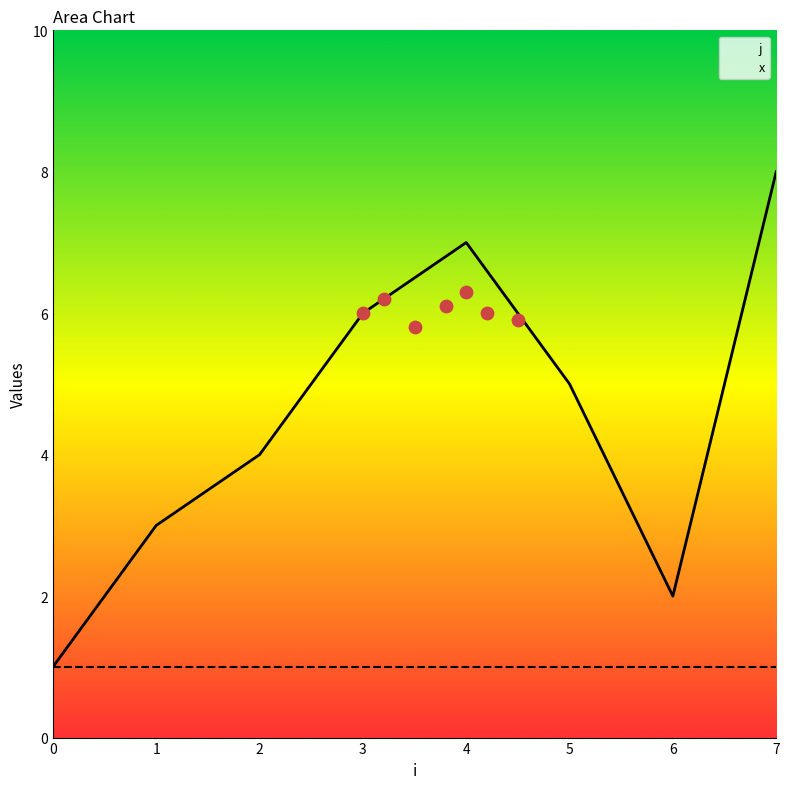

Which series has the widest spread of Y values?

j